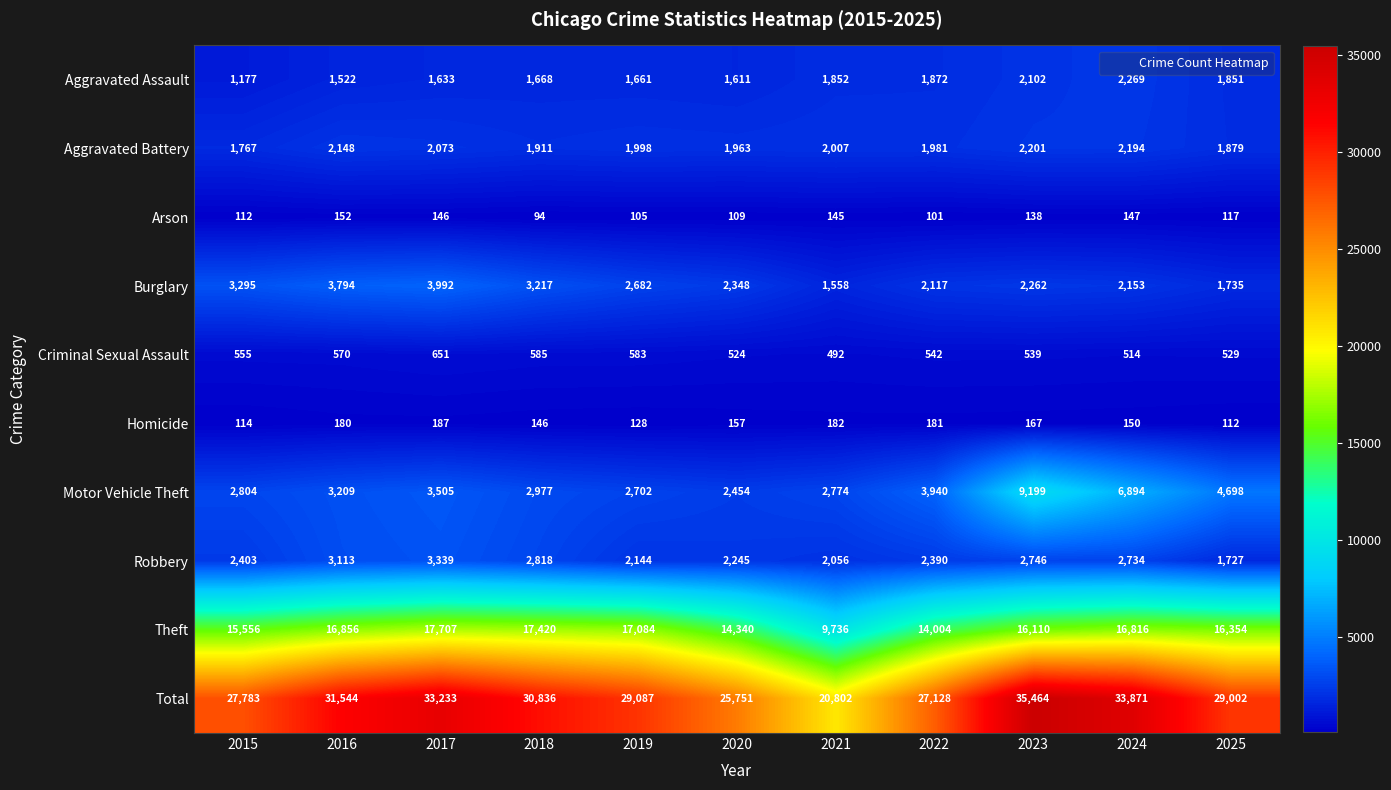

Which series has the widest spread of values?

Total